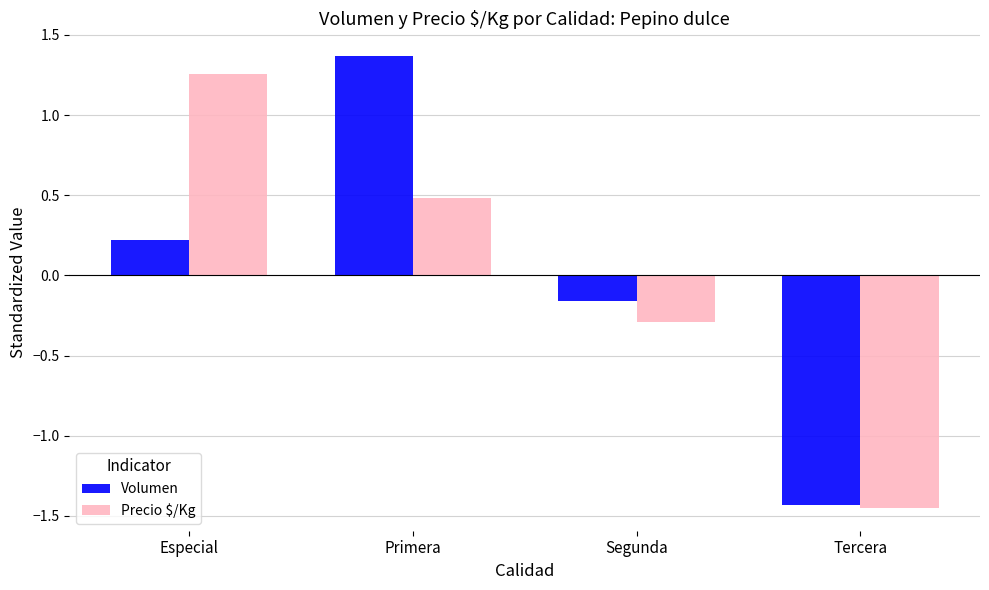

Rank the series at Segunda from highest to lowest value.

Volumen, Precio $/Kg